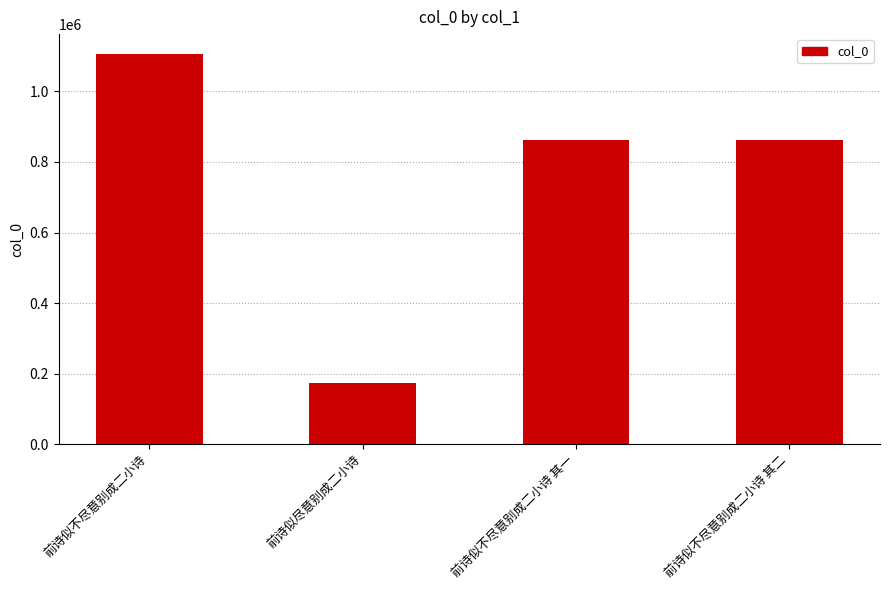

What is the average value?

751346